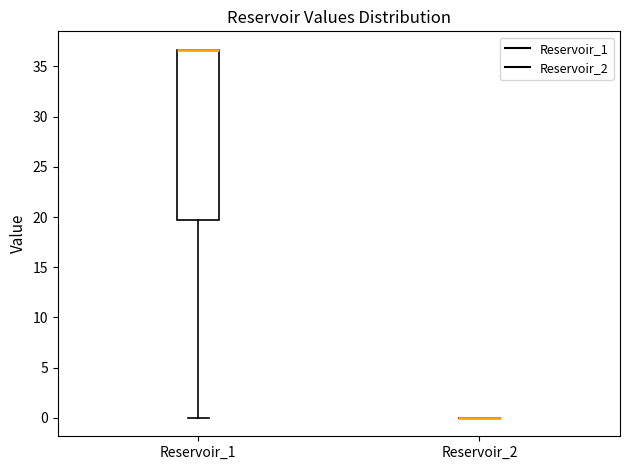

Reading left to right, transcribe this box plot: for each box, give where its median line is, the range the box spans, and where its two whiskers end, as read against the y-axis. The values are not printed on the chart, so give them approximately, as read against the axis.

Reservoir_1: median 36.5 (drawn on the box's upper edge), box 19.5 to 36.5, whiskers 0.0 to 36.5
Reservoir_2: box collapsed to a line at 0.0, whiskers 0.0 to 0.0